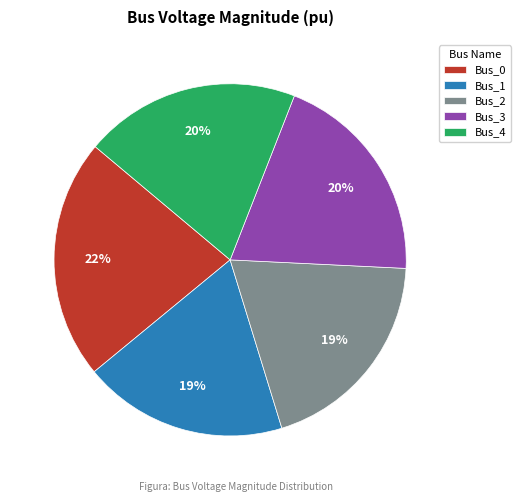

Between Bus_1 and Bus_4, which is larger?

Bus_4